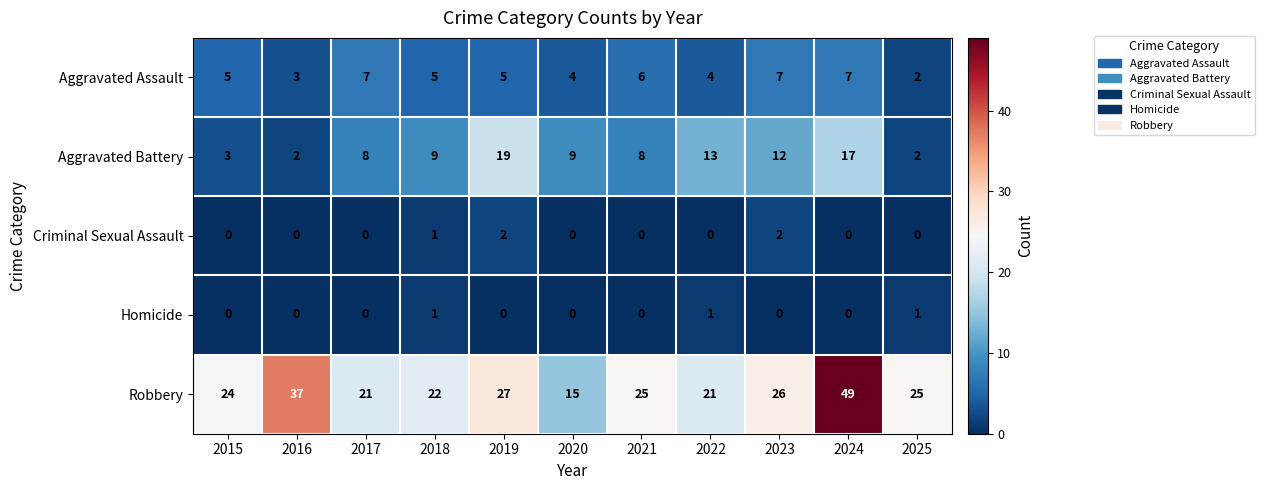

True or false: Homicide has a value of 0 at 2015.

True